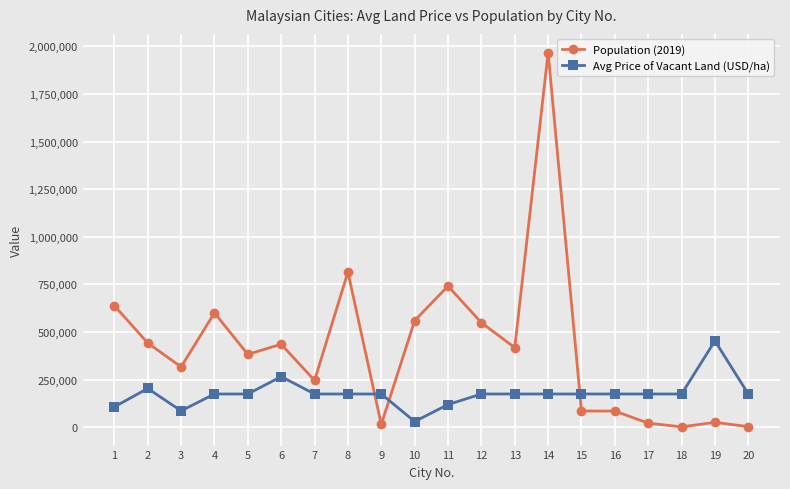

Does the chart display data point markers on the line(s)?

Yes